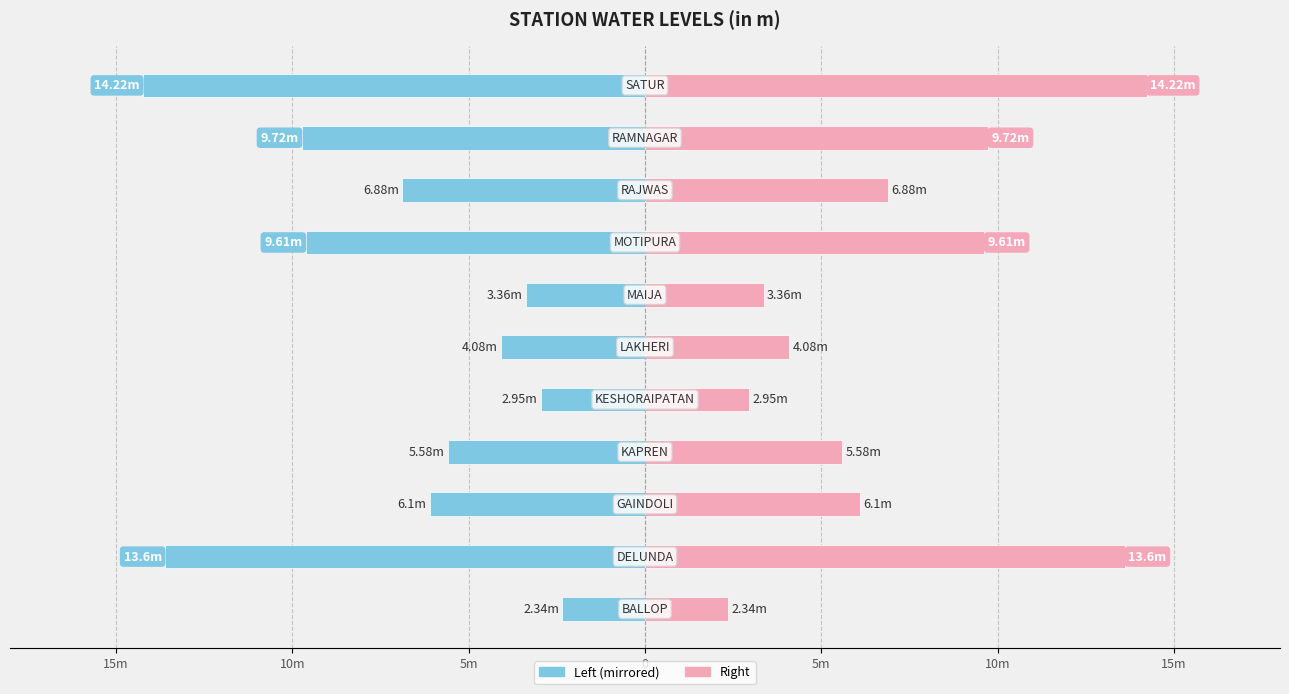

Reading left to right, transcribe all the data shown in this chart.

water_level (in m) [Left]: -2.3	-13.6	-6.1	-5.6	-3.0	-4.1	-3.4	-9.6	-6.9	-9.7	-14.2
water_level (in m) [Right]: 2.3	13.6	6.1	5.6	3.0	4.1	3.4	9.6	6.9	9.7	14.2